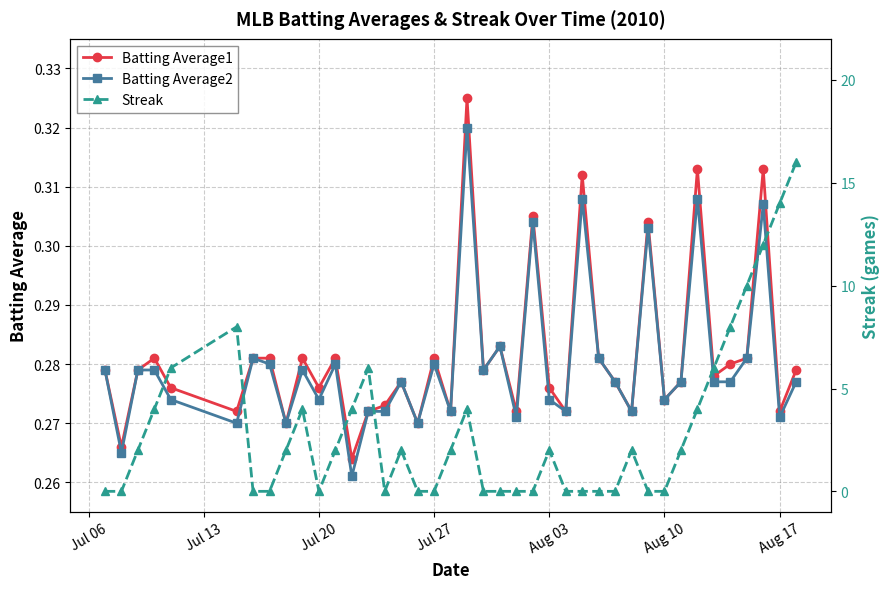

True or false: Batting Average2 has a value of 0.2 at Aug 10.

False